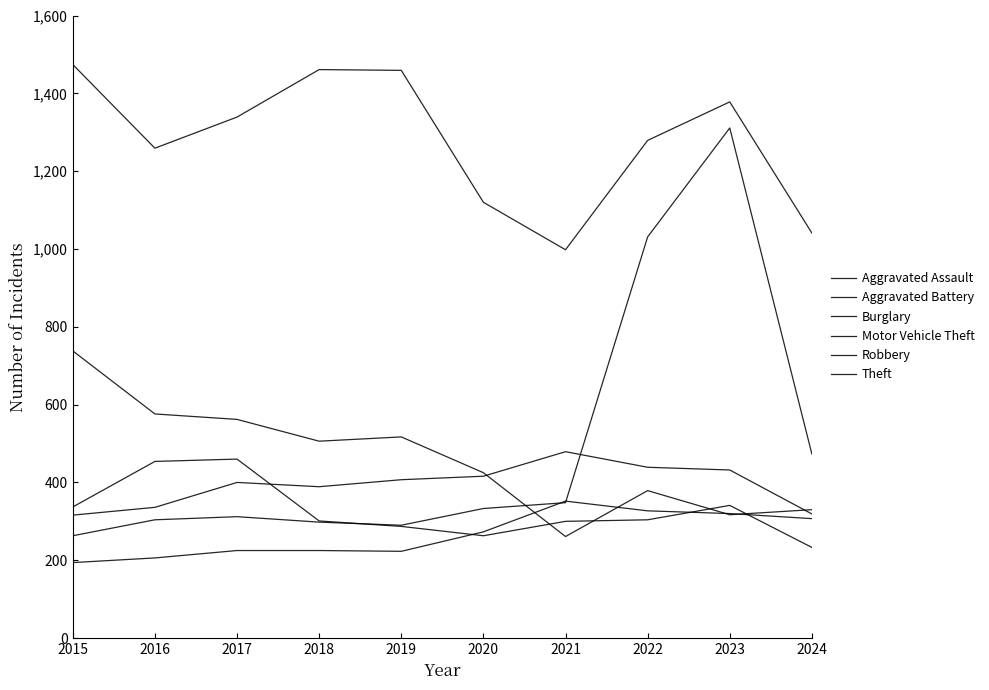

How many lines are shown in the chart?

6